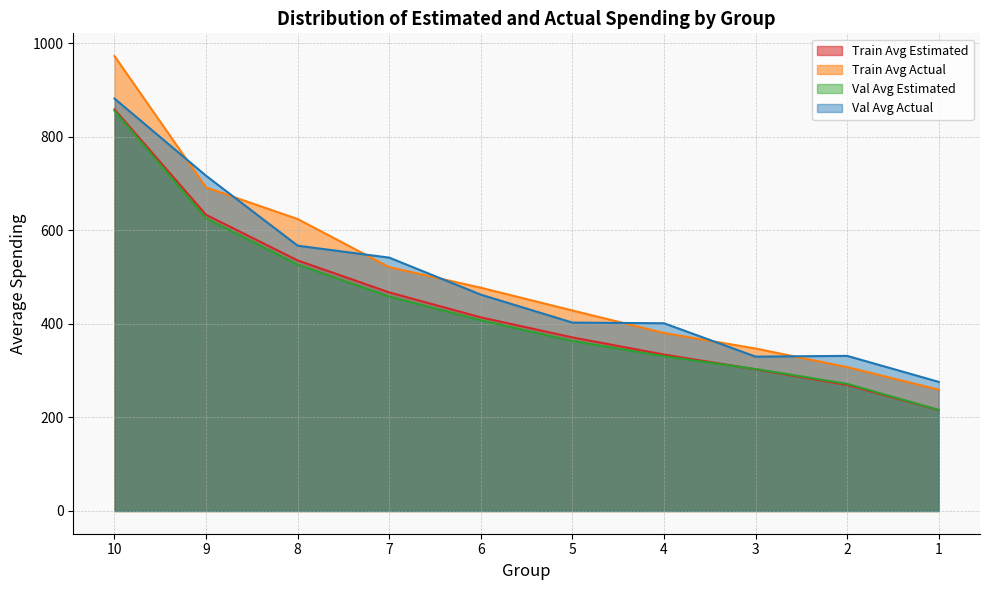

What is the difference between the maximum and minimum values in the Train Avg Actual series?

713.4